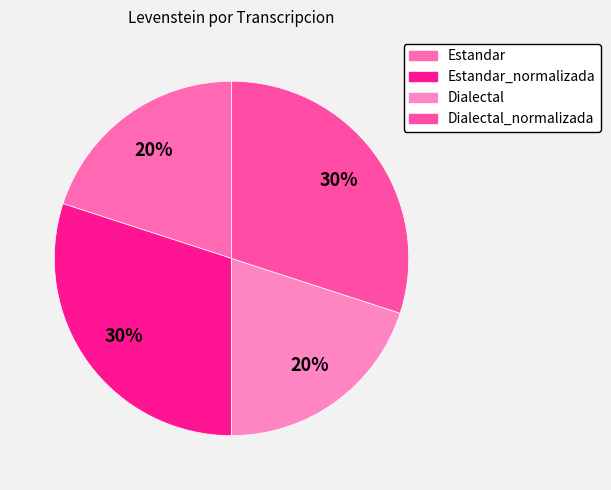

To the nearest percent, what is the average slice percentage?

25%